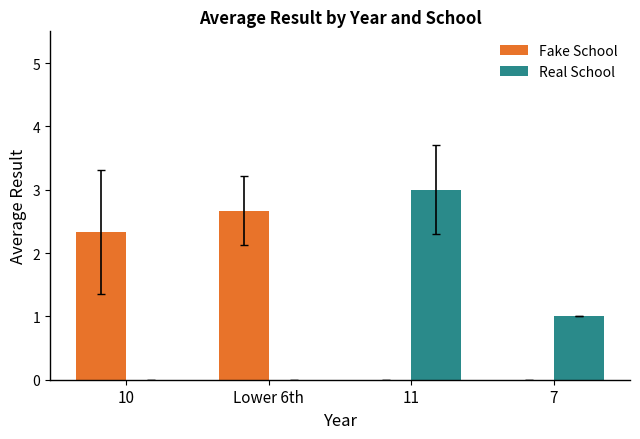

At which label does Fake School first exceed 2?

10